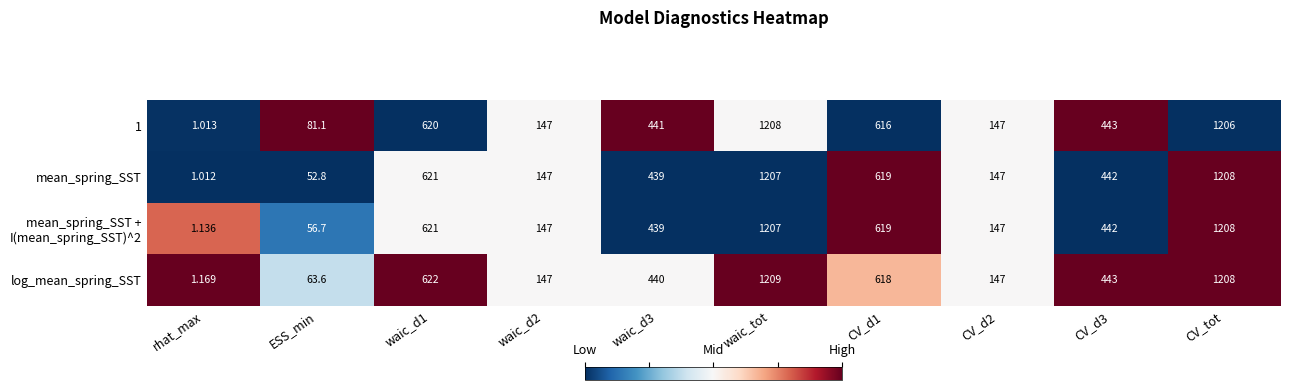

Which series has the largest total across all categories?

1